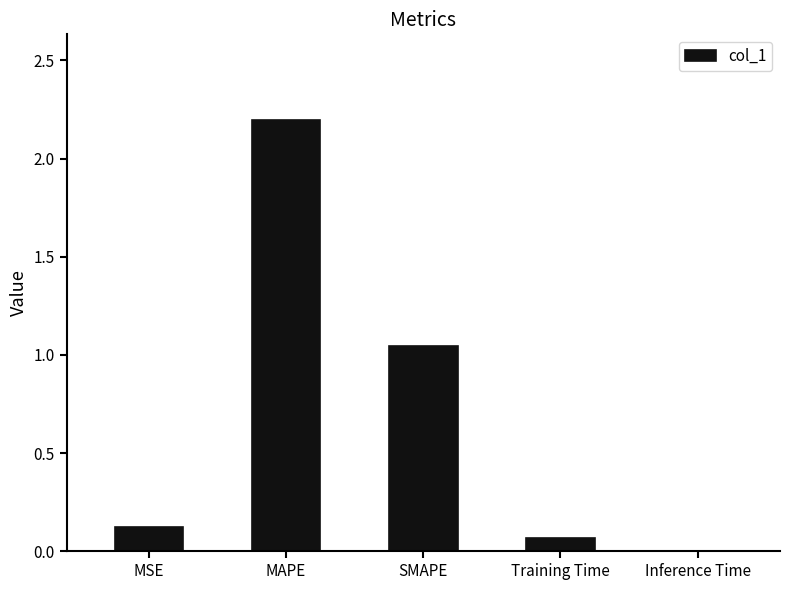

Is it true that the value at MSE is 0.1?

True